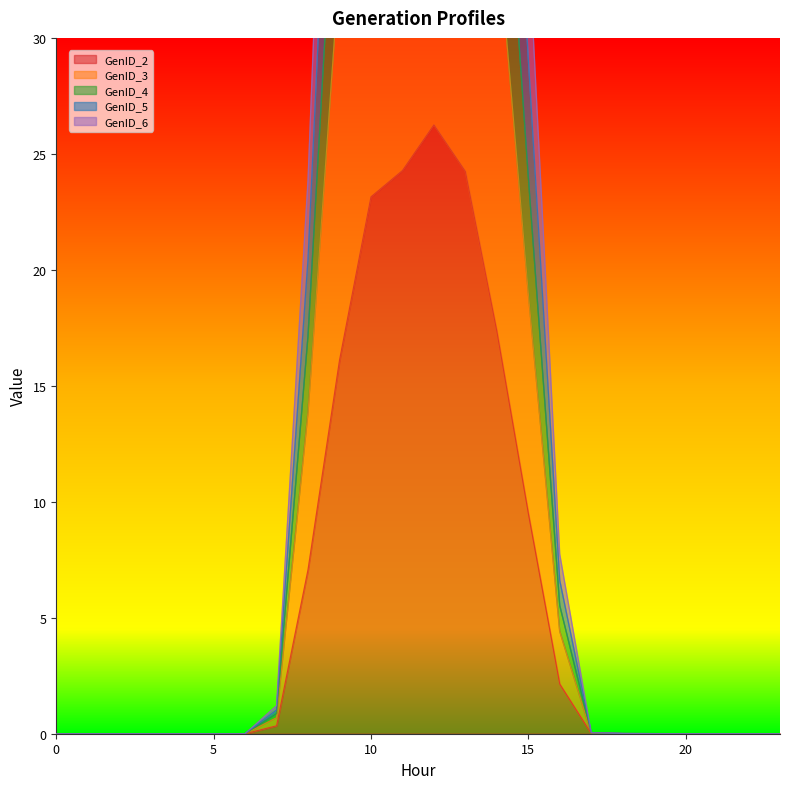

Is the value of GenID_4 at 14 greater than the value of GenID_3 at 0?

Yes